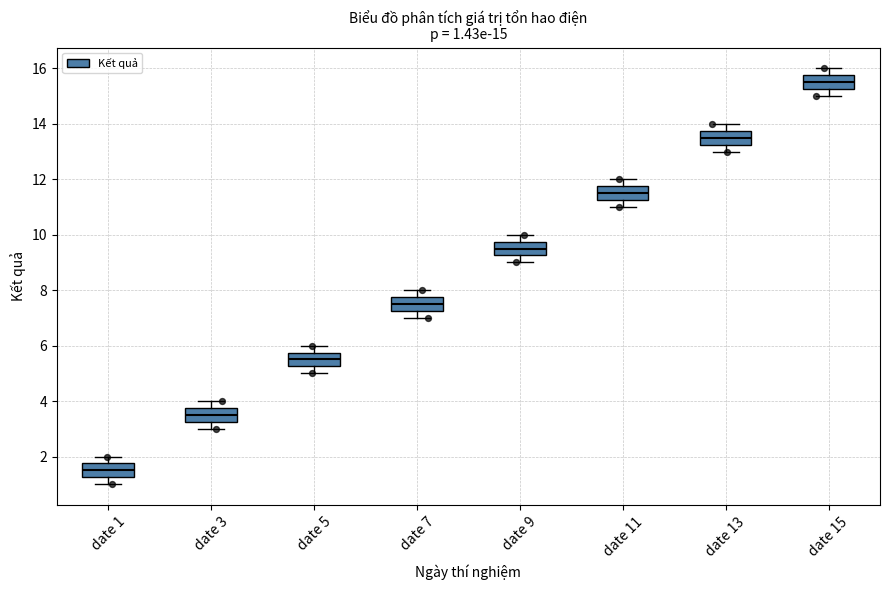

Which box has the lowest median line?

date 1